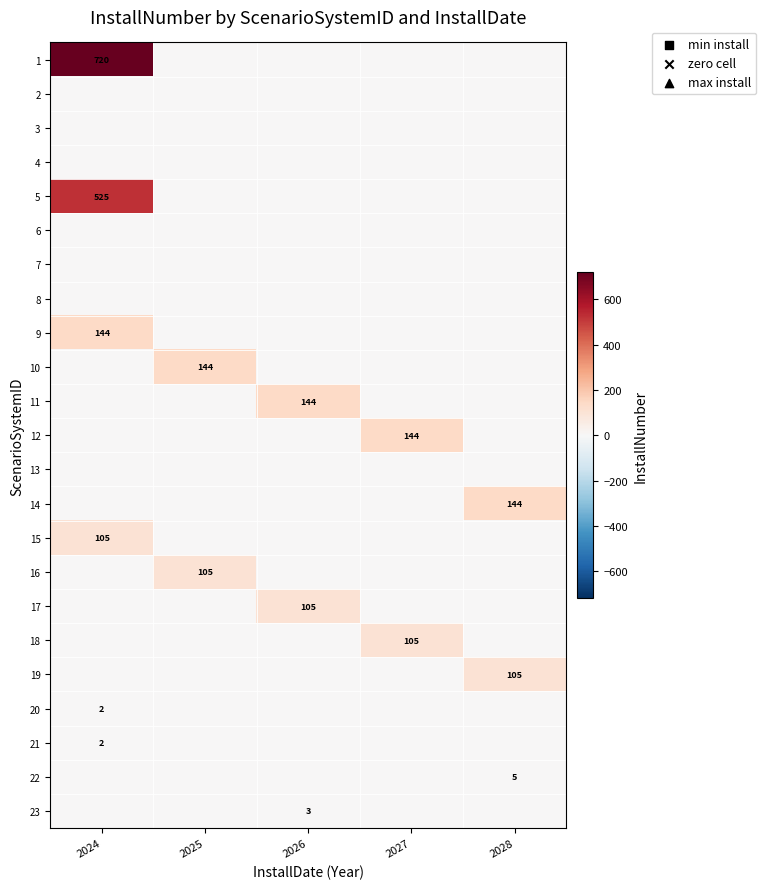

Is it true that 10 equals 92 at 2025?

False